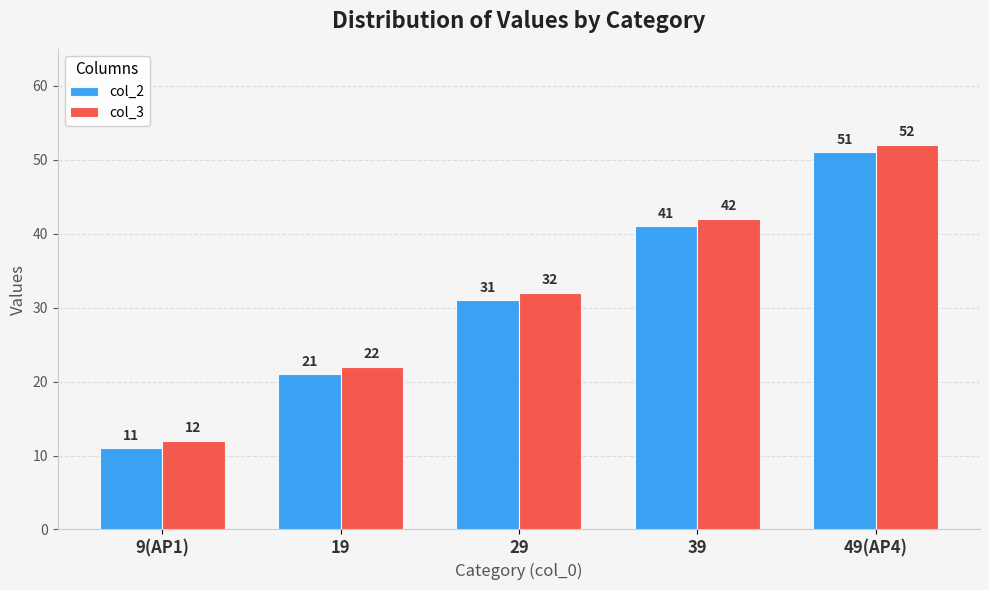

At which label is col_3 closest to 32?

29